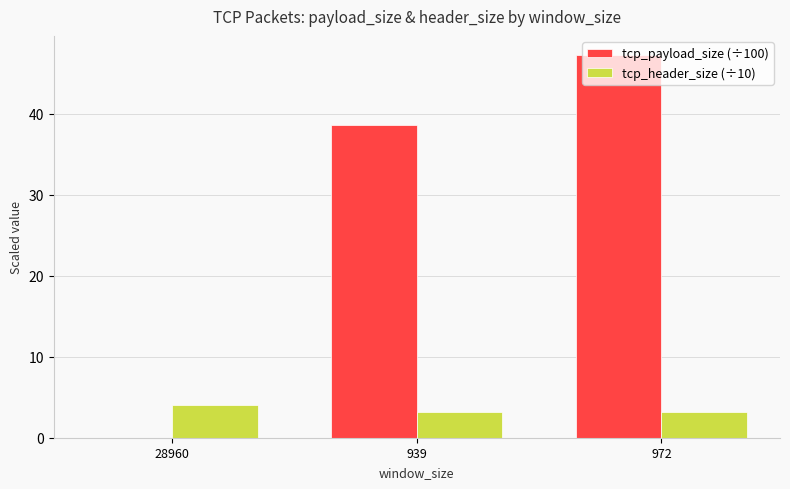

Which series has the largest range (max minus min)?

tcp_payload_size (÷100)